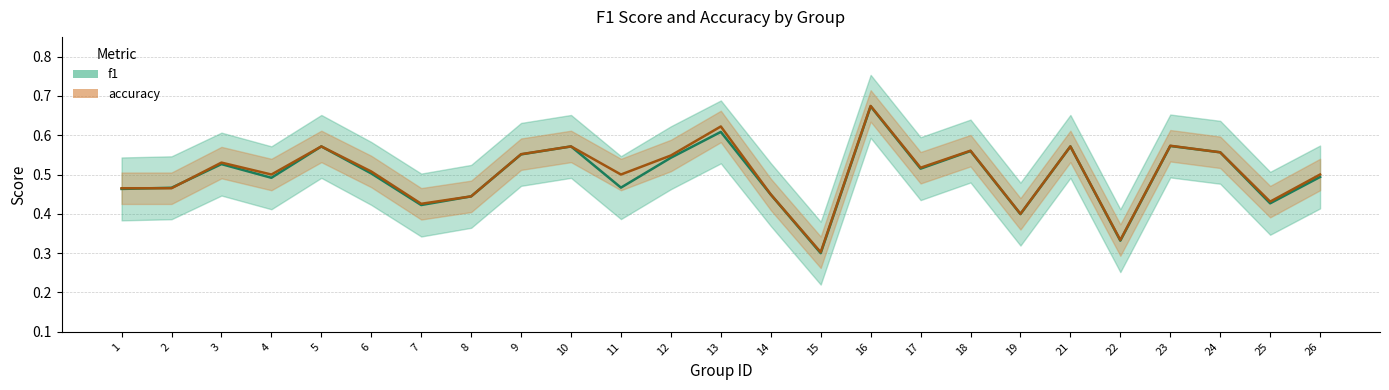

Is it true that f1 equals 0.9 at 5?

False